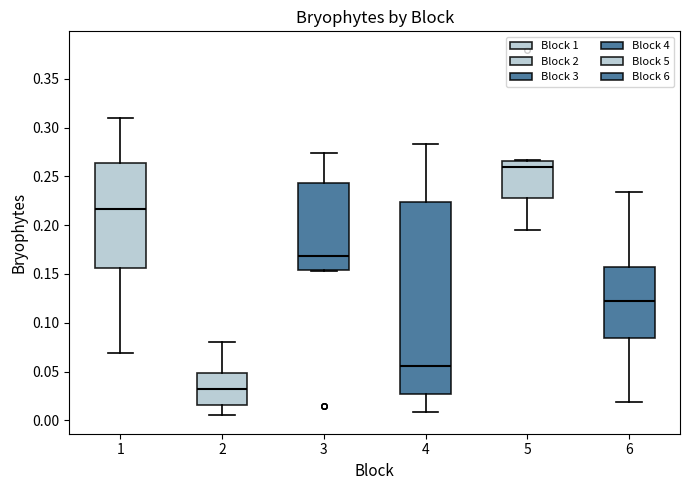

Which box has the highest median line?

5